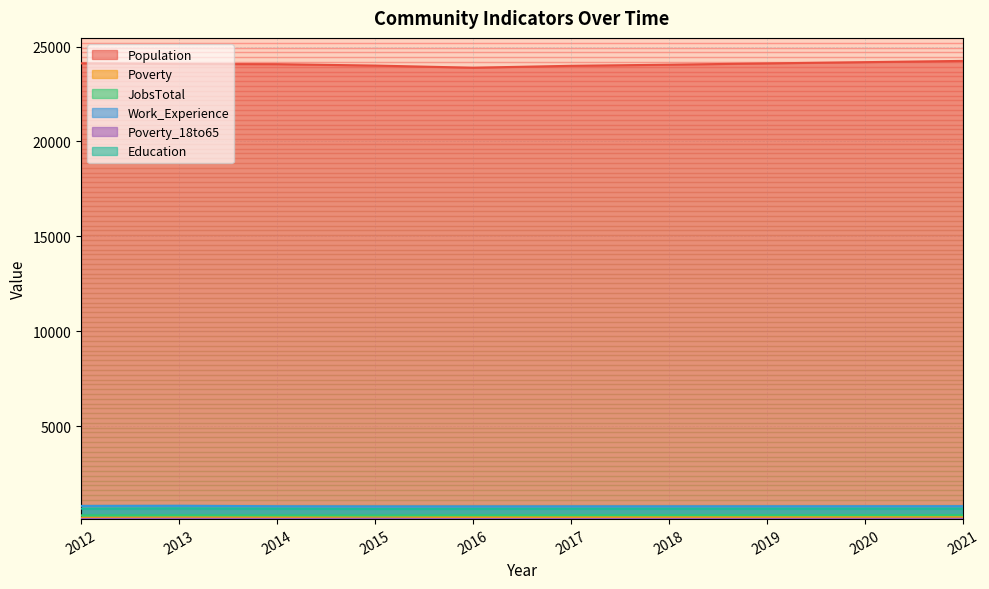

At how many categories does at least one series exceed 5783?

10